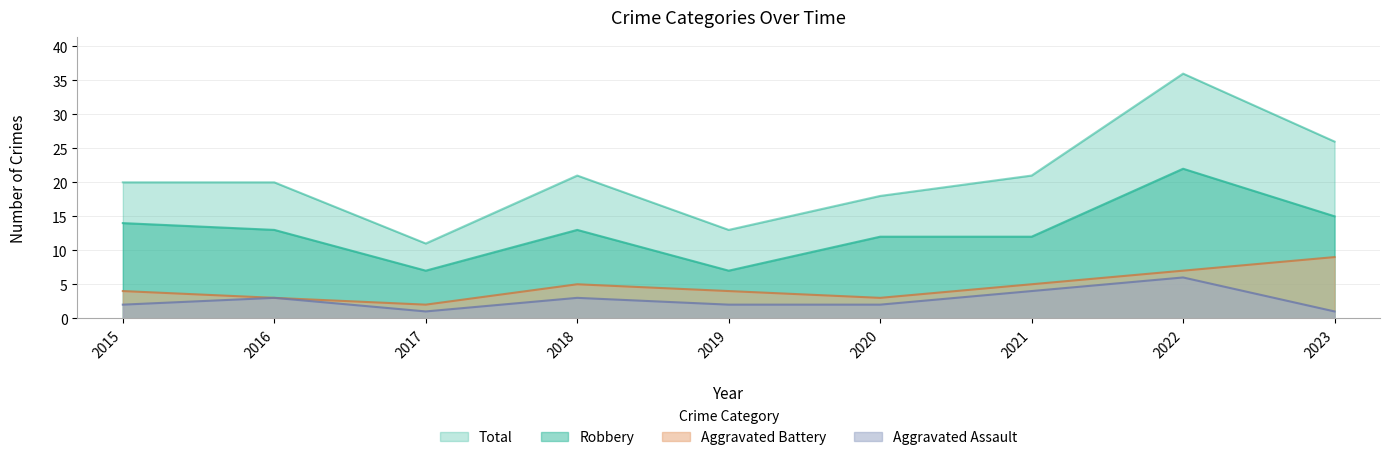

What is the difference between the highest and lowest values at 2020?

16